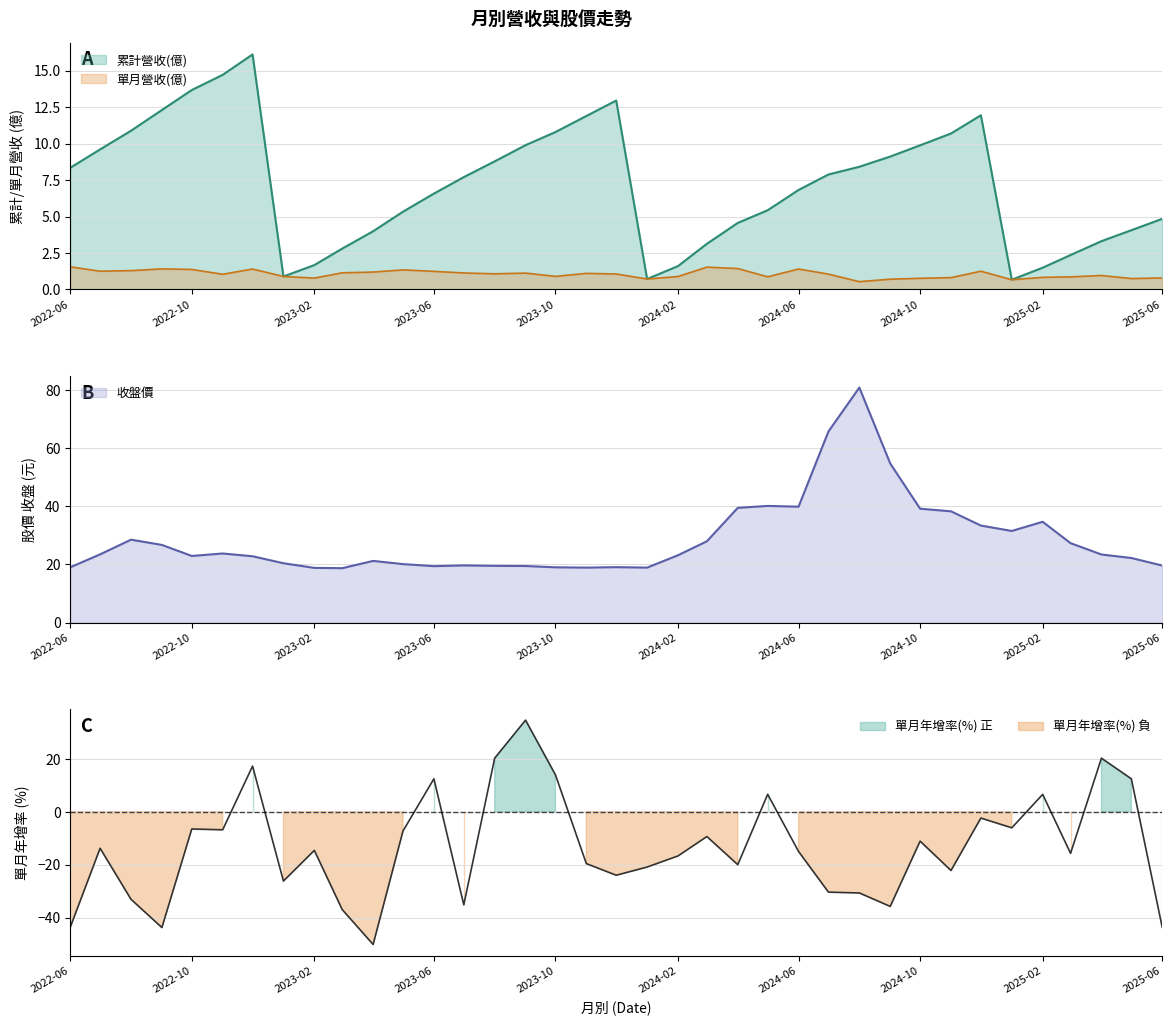

Is it true that 累計營收(億) equals 1.6 at 2024-02?

True